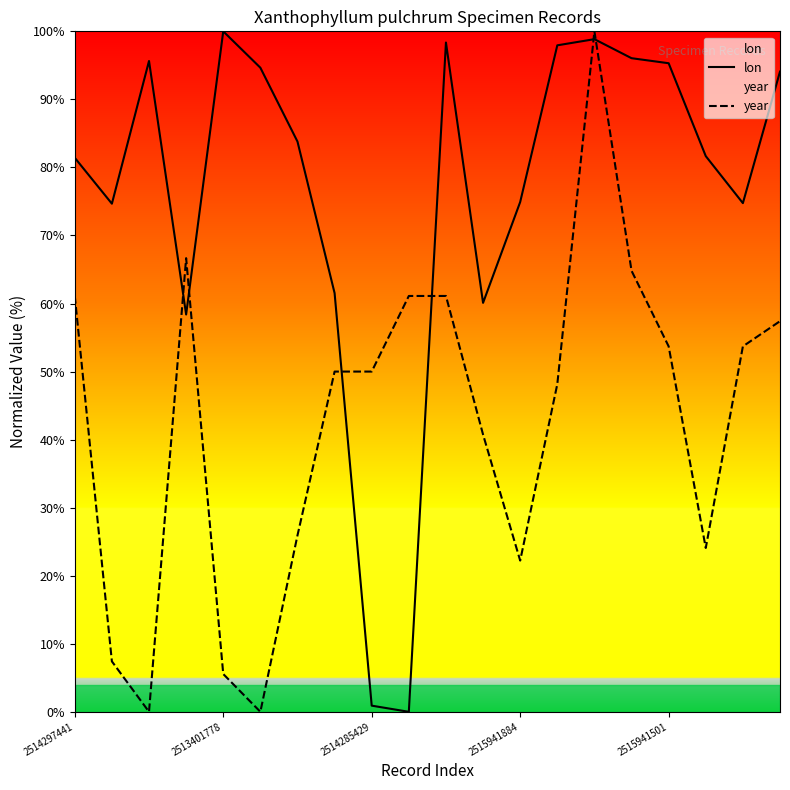

After their last crossing, which series has the higher values: year or lon?

lon